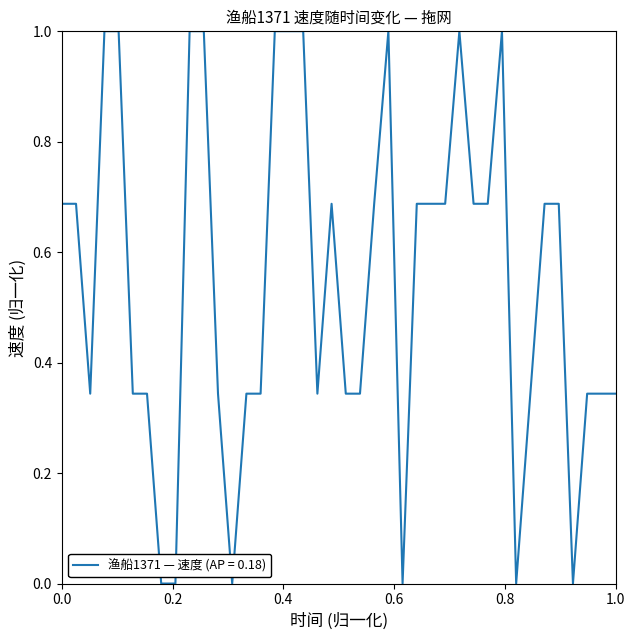

Reading left to right, list all the values displayed in this chart.

0.7	0.7	0.3	1.0	1.0	0.3	0.3	0.0	0.0	1.0	1.0	0.3	0.0	0.3	0.3	1.0	1.0	1.0	0.3	0.7	0.3	0.3	0.7	1.0	0.0	0.7	0.7	0.7	1.0	0.7	0.7	1.0	0.0	0.3	0.7	0.7	0.0	0.3	0.3	0.3